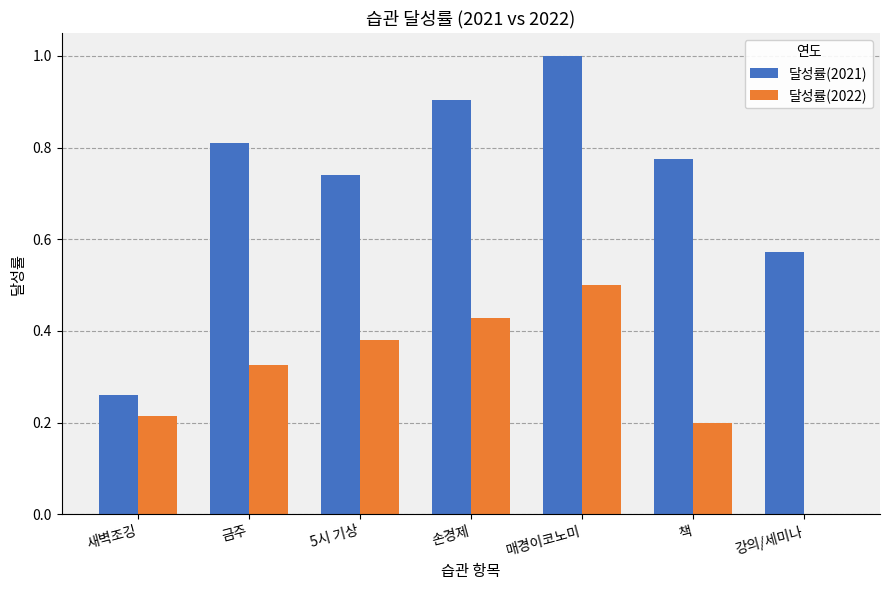

What are all the series names shown in the legend?

달성률(2021), 달성률(2022)